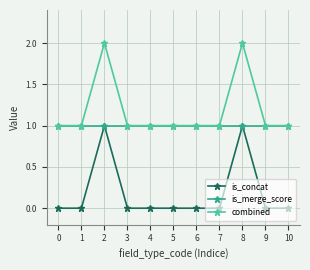

How many data points does each series have?

11